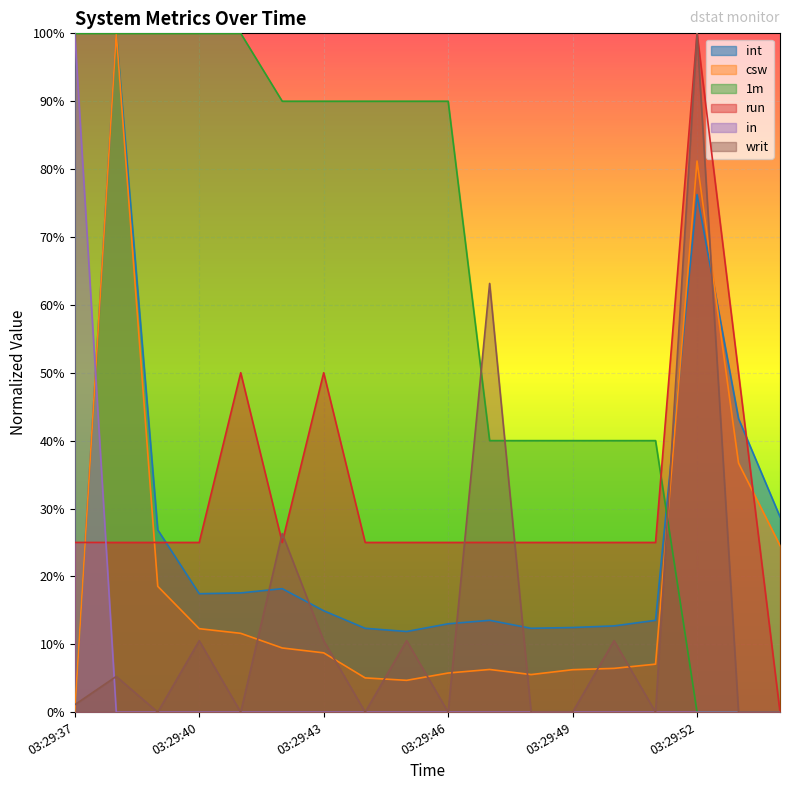

What is the total value across all series at 03:29:45?

1.4